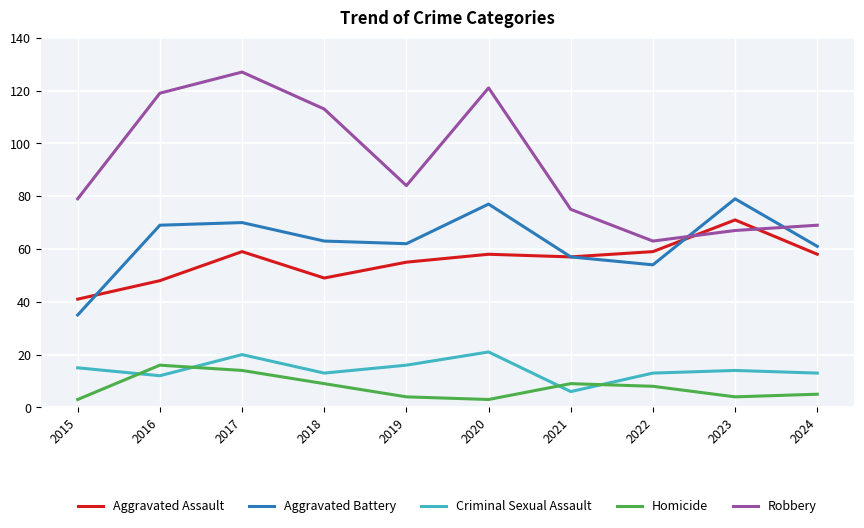

What is the total value across all series at 2022?

197